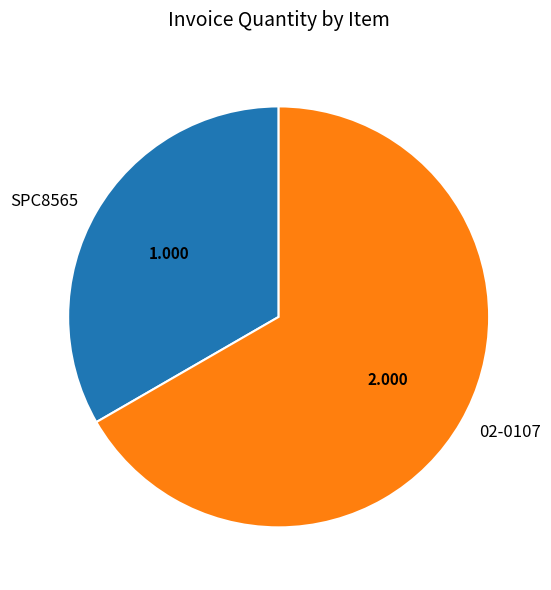

Does 02-0107 account for over 50% of the chart?

Yes